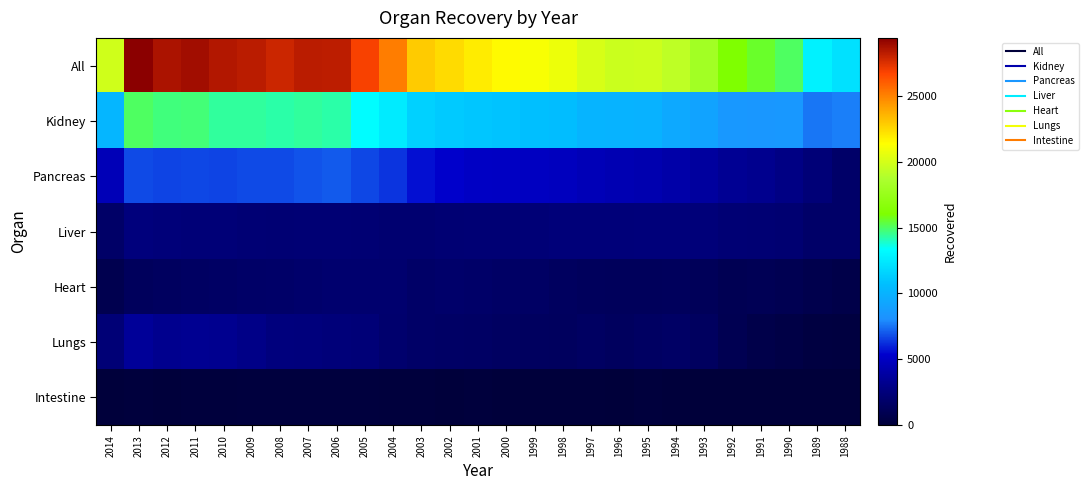

What is the total value across all series at 2009?

56592